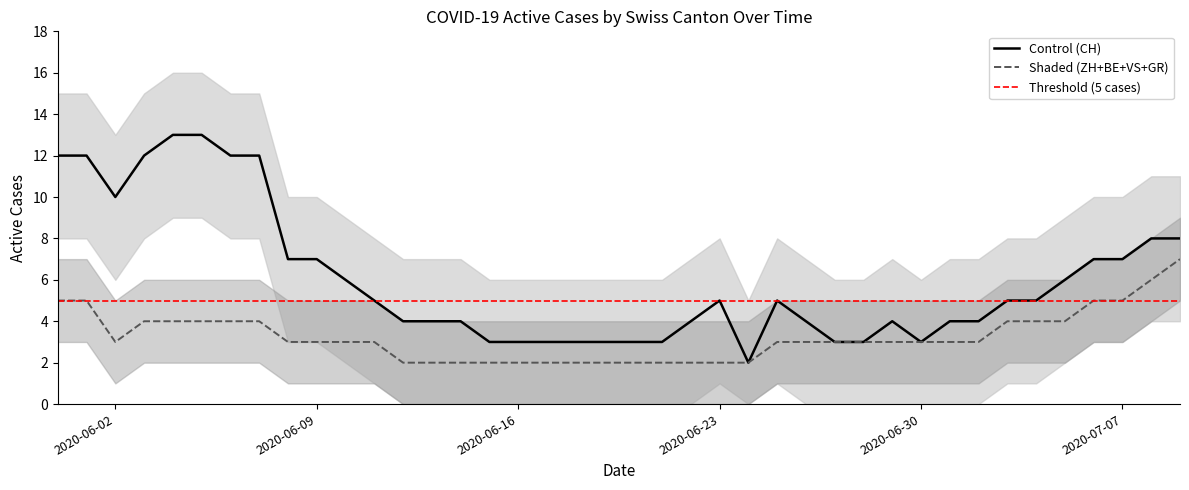

How many interior local peaks does the ZH series have?

1